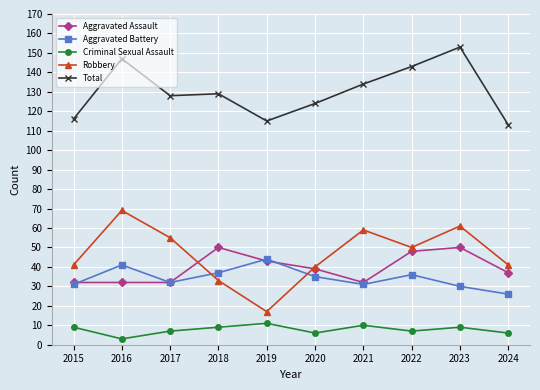

What is the spread (max minus min) of values at 2016?

144